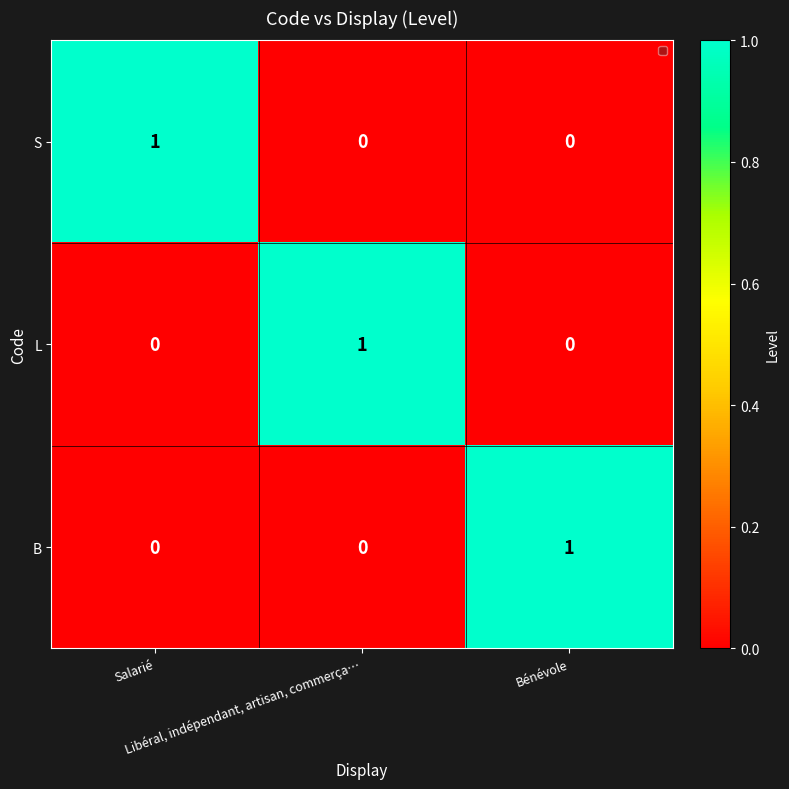

What is the maximum value shown in the chart?

1